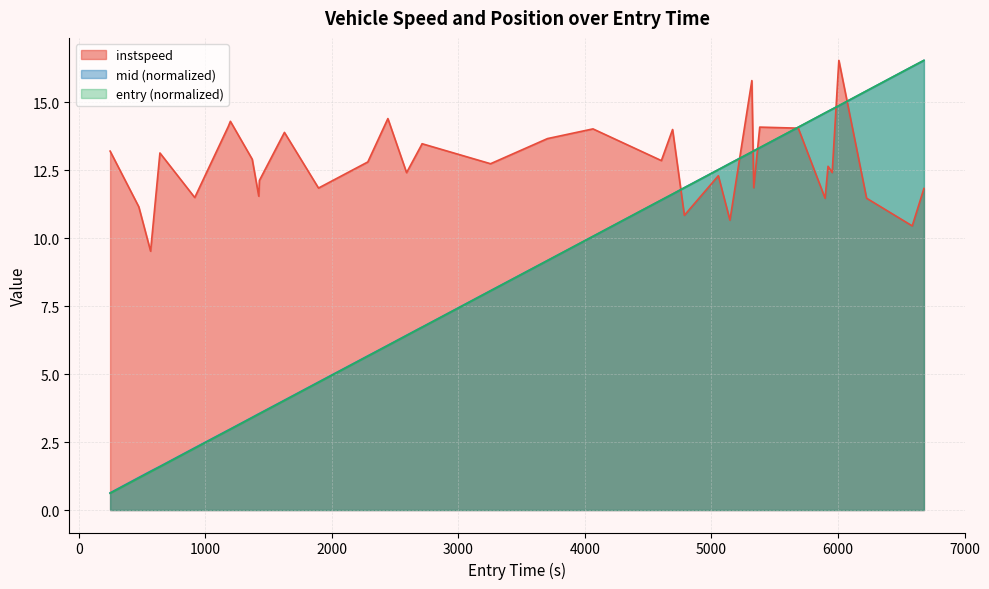

What is the minimum value shown in the chart?

0.6